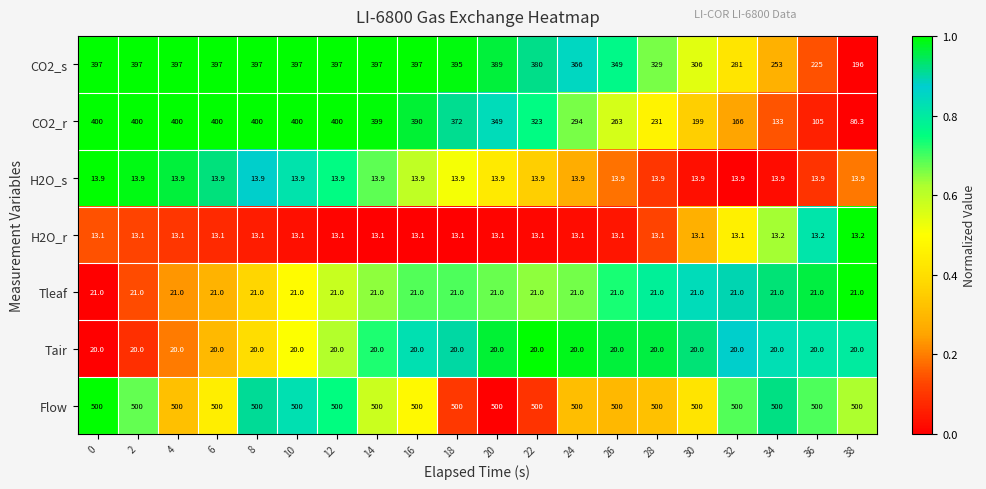

How many series are shown in this chart?

7